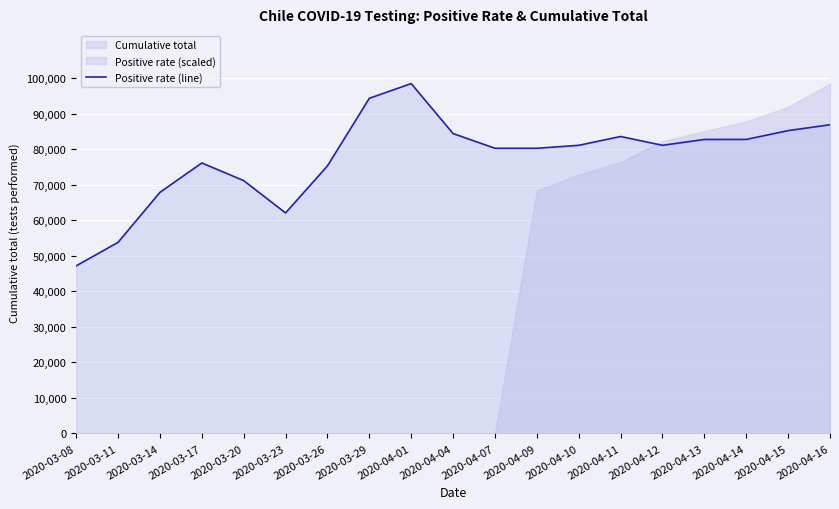

Between 2020-04-11 and 2020-04-01, which is larger?

2020-04-01